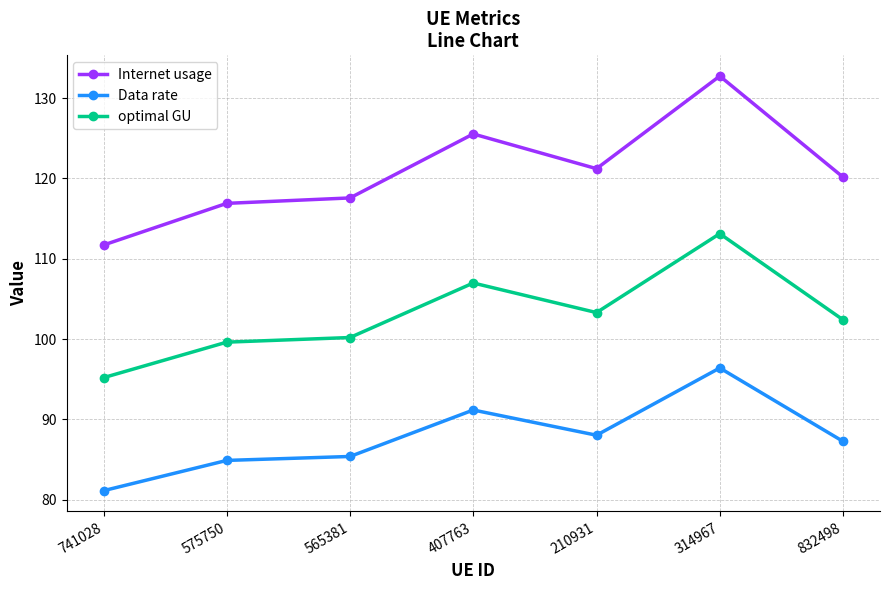

What is the total value across all series at 565381?

303.1